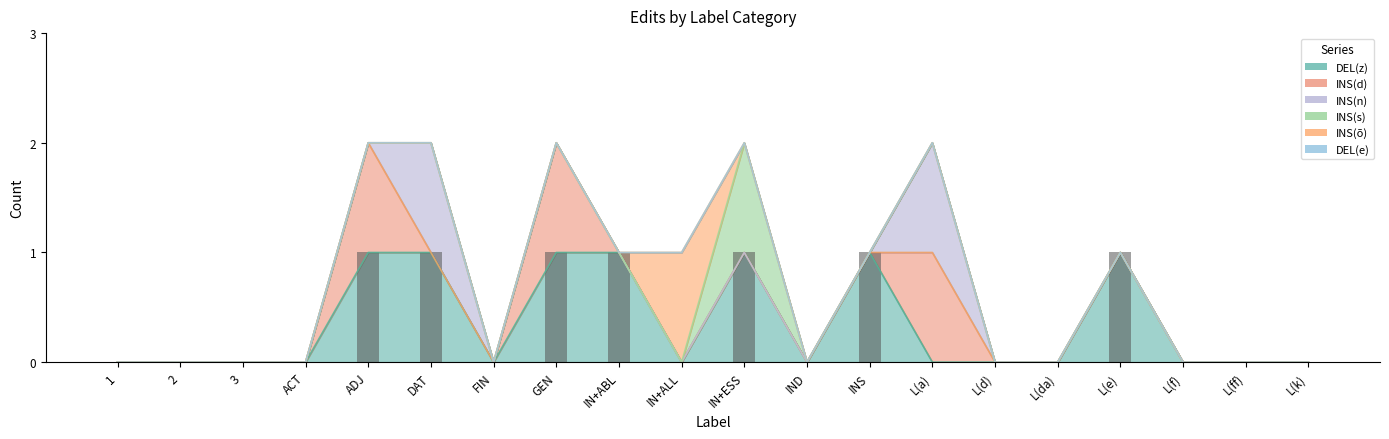

Reading left to right, what are all the values shown in this chart?

DEL(z): 1=0	2=0	3=0	ACT=0	ADJ=1	DAT=1	FIN=0	GEN=1	IN+ABL=1	IN+ALL=0	IN+ESS=1	IND=0	INS=1	L(a)=0	L(d)=0	L(da)=0	L(e)=1	L(f)=0	L(ff)=0	L(k)=0
INS(d): 1=0	2=0	3=0	ACT=0	ADJ=1	DAT=0	FIN=0	GEN=1	IN+ABL=0	IN+ALL=0	IN+ESS=0	IND=0	INS=0	L(a)=1	L(d)=0	L(da)=0	L(e)=0	L(f)=0	L(ff)=0	L(k)=0
INS(n): 1=0	2=0	3=0	ACT=0	ADJ=0	DAT=1	FIN=0	GEN=0	IN+ABL=0	IN+ALL=0	IN+ESS=0	IND=0	INS=0	L(a)=1	L(d)=0	L(da)=0	L(e)=0	L(f)=0	L(ff)=0	L(k)=0
INS(s): 1=0	2=0	3=0	ACT=0	ADJ=0	DAT=0	FIN=0	GEN=0	IN+ABL=0	IN+ALL=0	IN+ESS=1	IND=0	INS=0	L(a)=0	L(d)=0	L(da)=0	L(e)=0	L(f)=0	L(ff)=0	L(k)=0
INS(õ): 1=0	2=0	3=0	ACT=0	ADJ=0	DAT=0	FIN=0	GEN=0	IN+ABL=0	IN+ALL=1	IN+ESS=0	IND=0	INS=0	L(a)=0	L(d)=0	L(da)=0	L(e)=0	L(f)=0	L(ff)=0	L(k)=0
DEL(e): 1=0	2=0	3=0	ACT=0	ADJ=0	DAT=0	FIN=0	GEN=0	IN+ABL=0	IN+ALL=0	IN+ESS=0	IND=0	INS=0	L(a)=0	L(d)=0	L(da)=0	L(e)=0	L(f)=0	L(ff)=0	L(k)=0